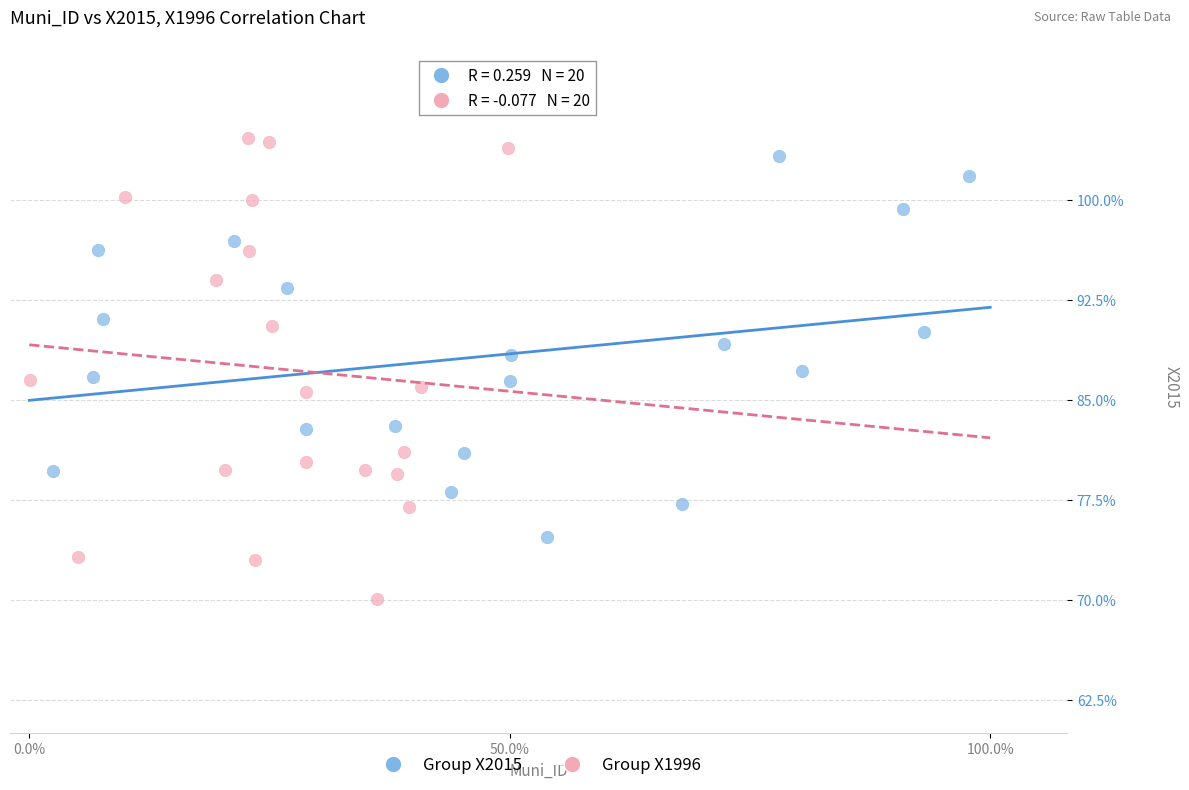

What are all the series names shown in the legend?

Group X2015, Group X1996